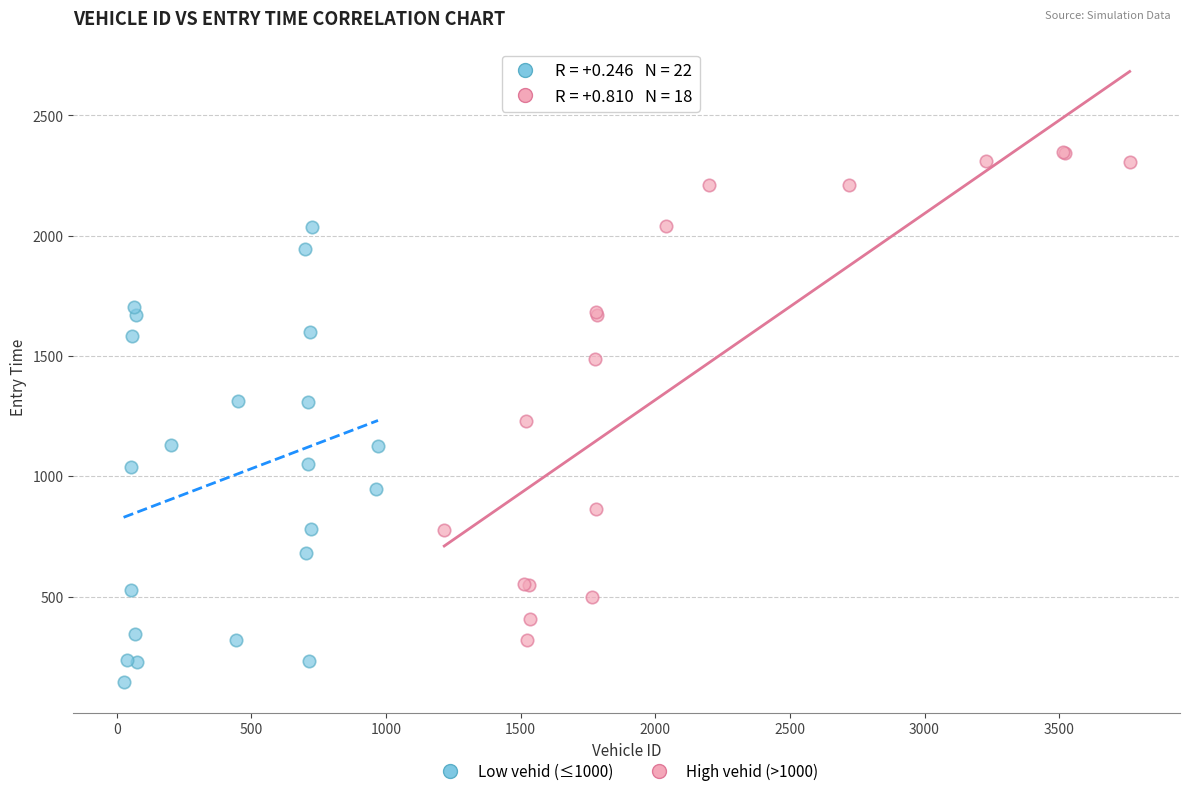

Which series has the widest spread of Y values?

High vehid (>1000)